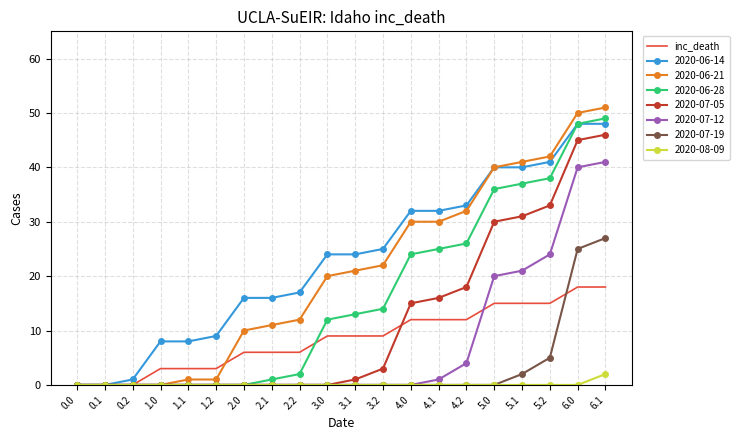

Which series has the largest range (max minus min)?

2020-06-21